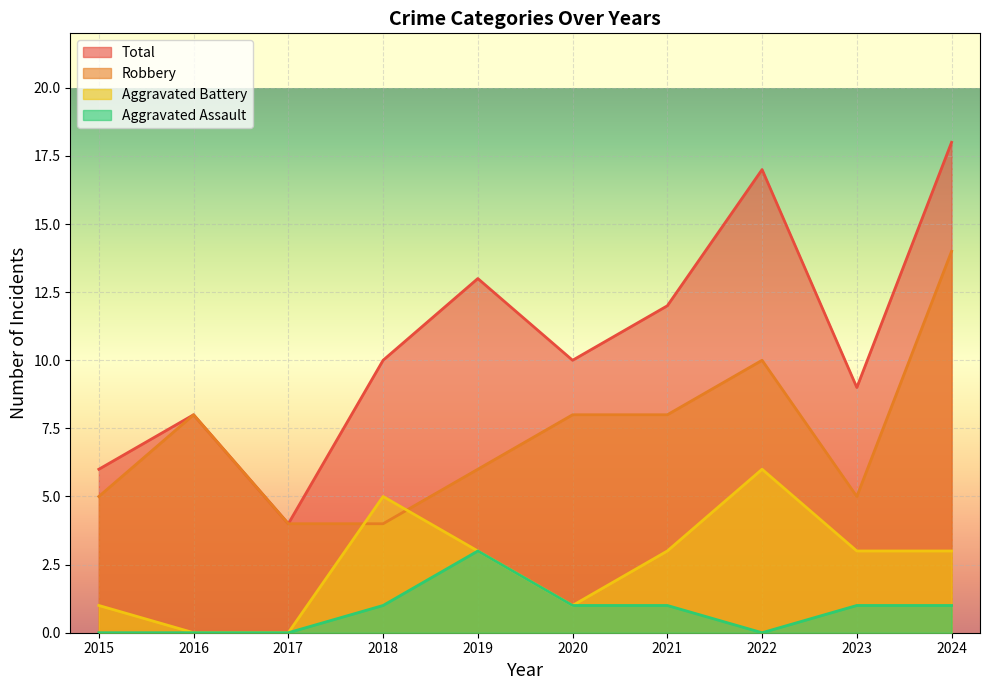

How many lines are shown in the chart?

4